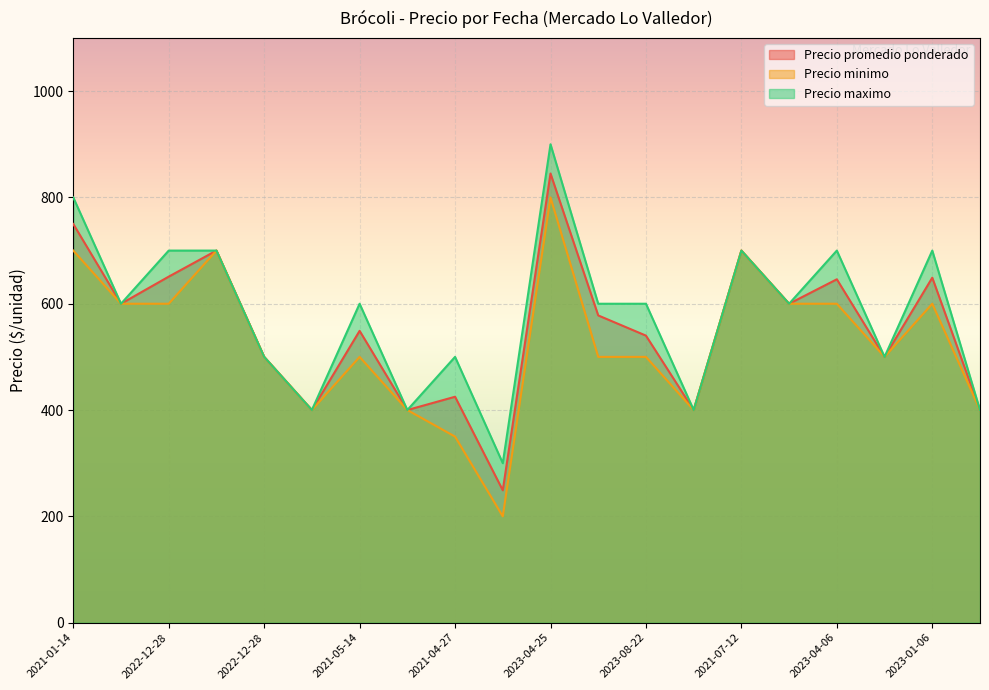

Rank the series by their average value, from lowest to highest.

Precio minimo, Precio promedio ponderado, Precio maximo